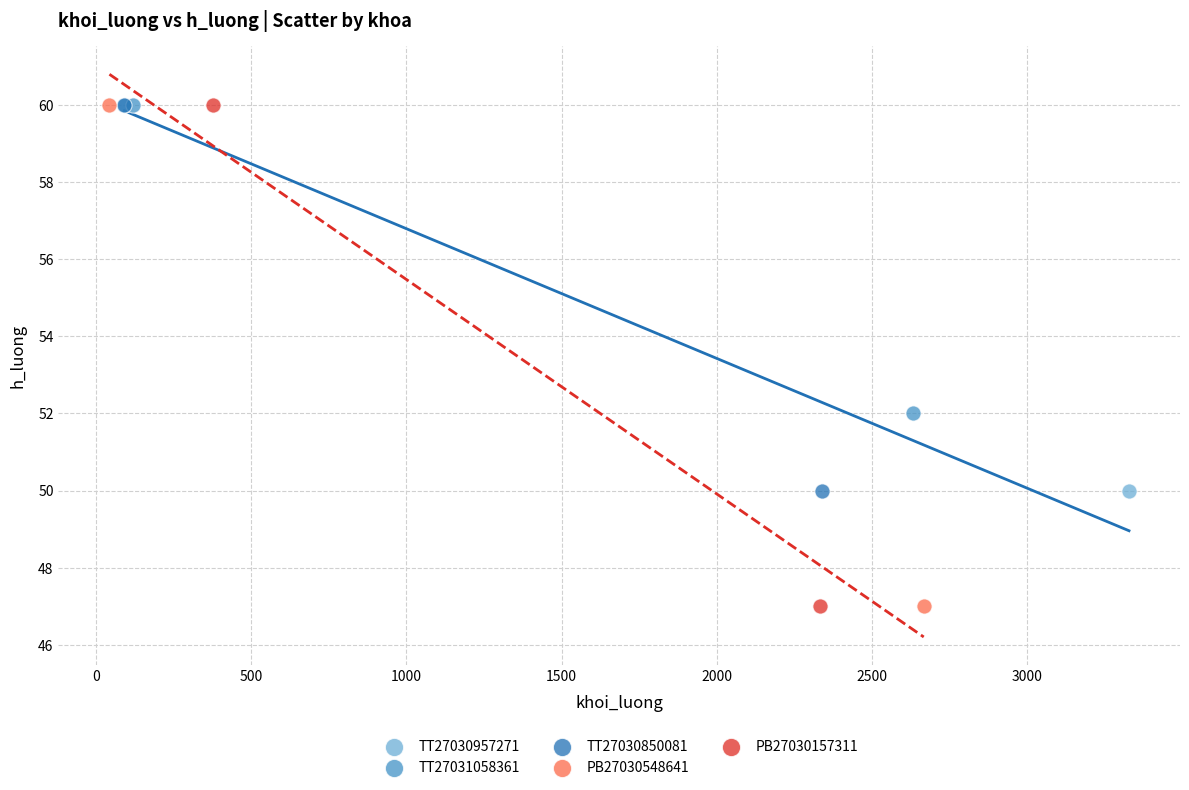

What are all the series names shown in the legend?

TT27030957271, TT27031058361, TT27030850081, PB27030548641, PB27030157311